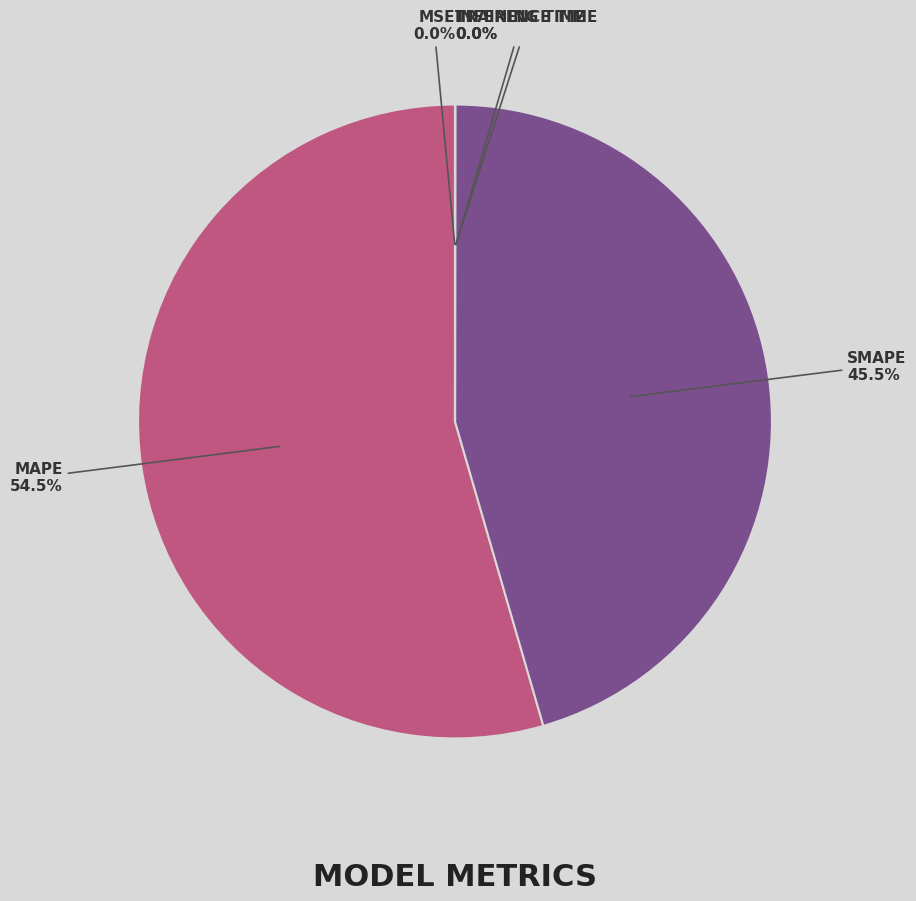

Is there any slice that represents more than half of the pie?

Yes